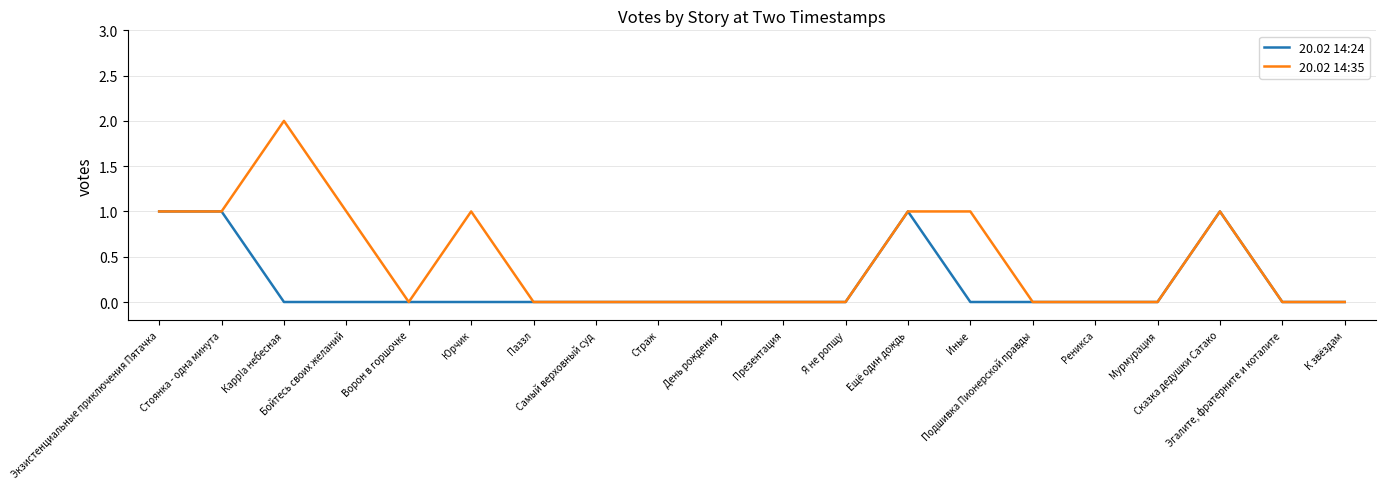

Does the chart have visible grid lines?

Yes